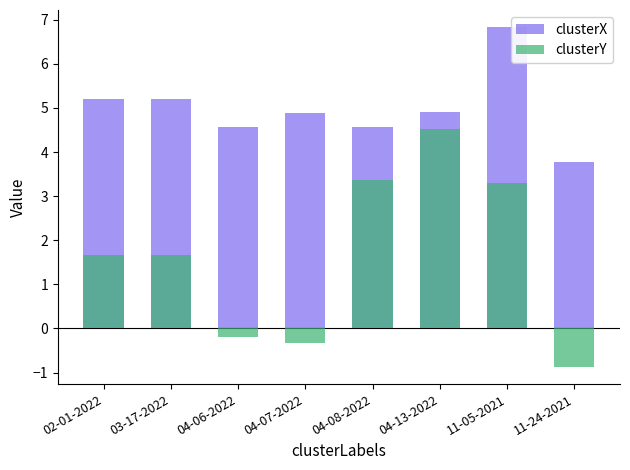

Where is clusterY nearest to the value 1?

02-01-2022